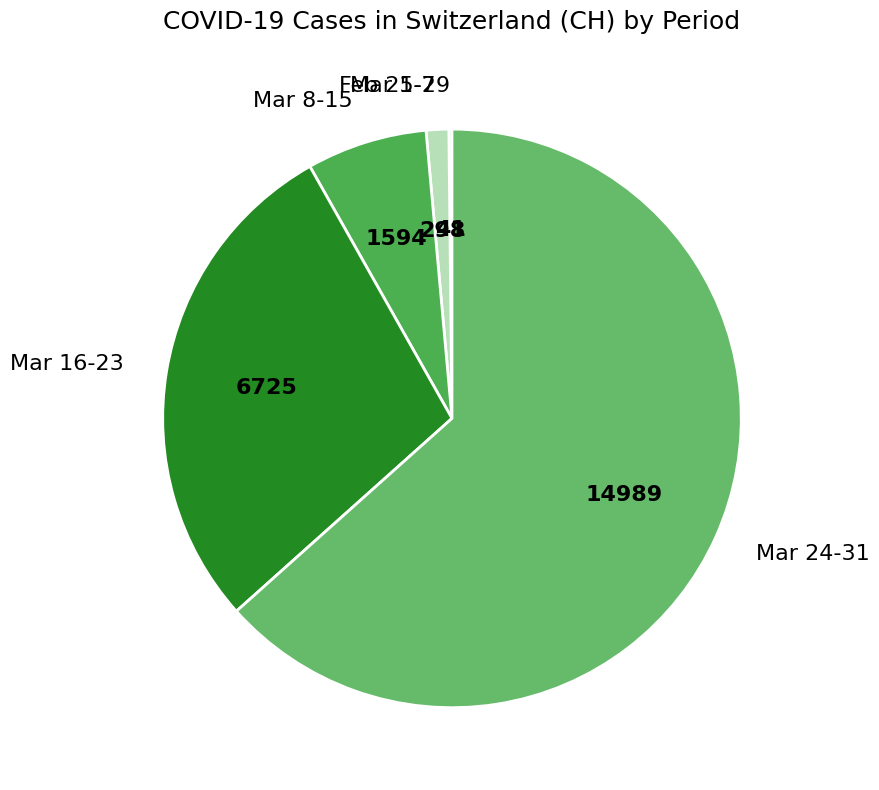

True or false: Mar 1-7 accounts for 11% of the total.

False